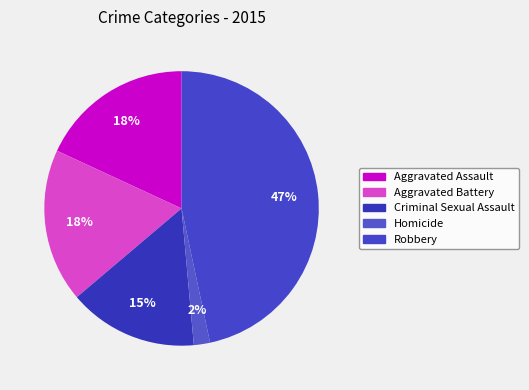

The Criminal Sexual Assault slice represents 15% of the pie. True or false?

True